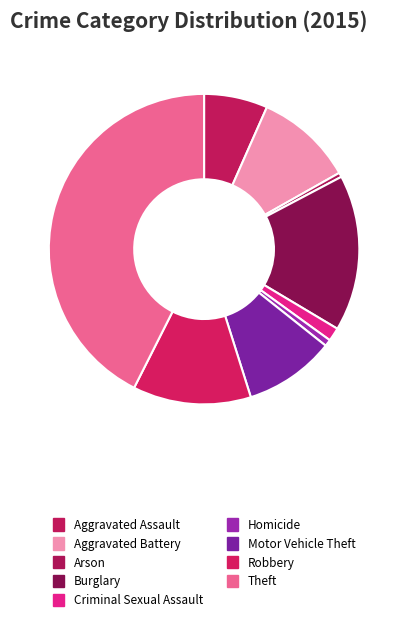

Is it true that Burglary is 23% of the pie?

False